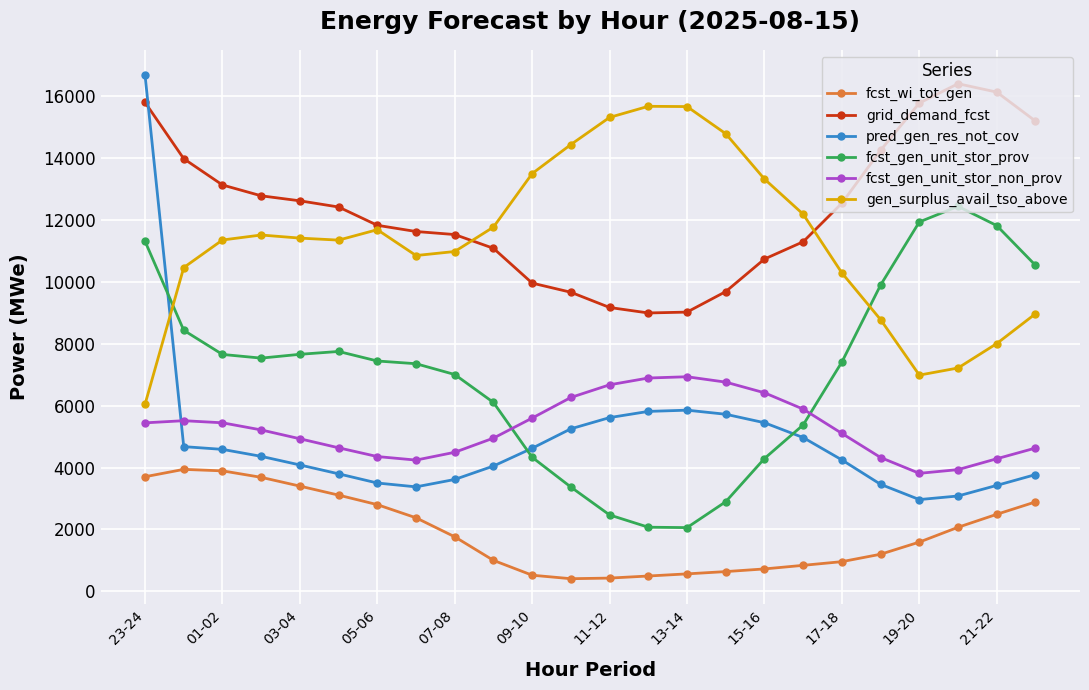

What is the minimum value shown in the chart?

408